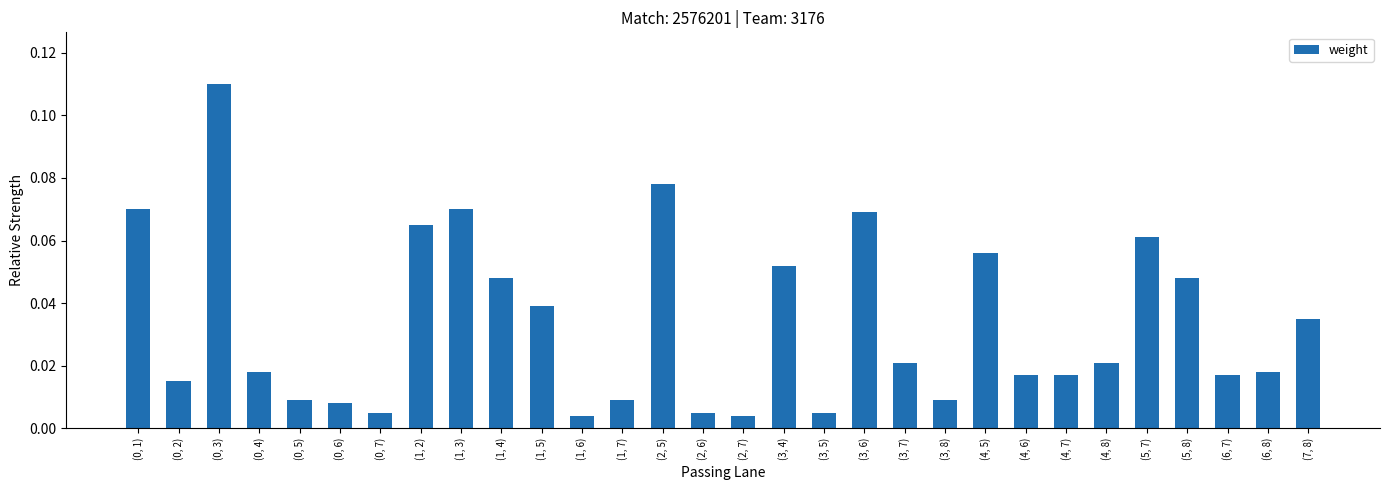

What is the sum of all values?

1.0